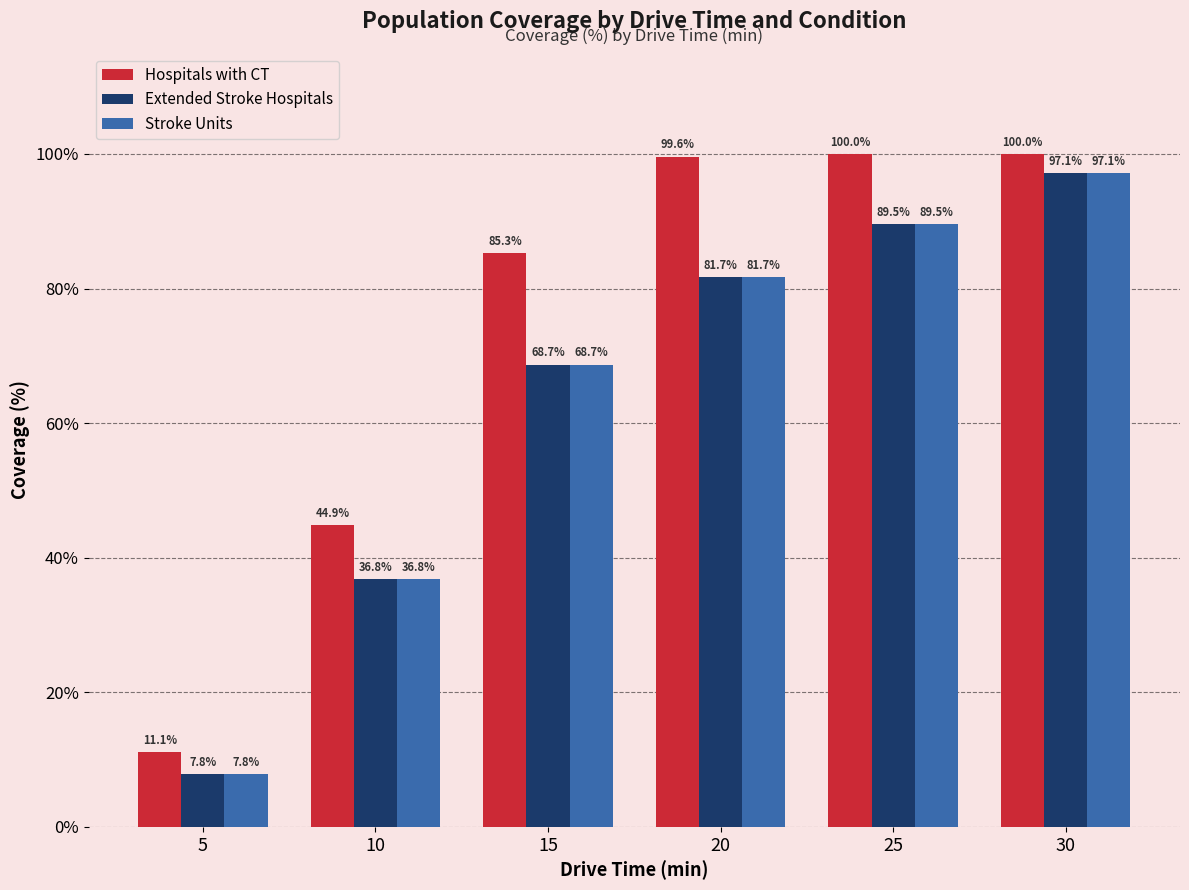

How many values in the Extended Stroke Hospitals series are below 81?

3